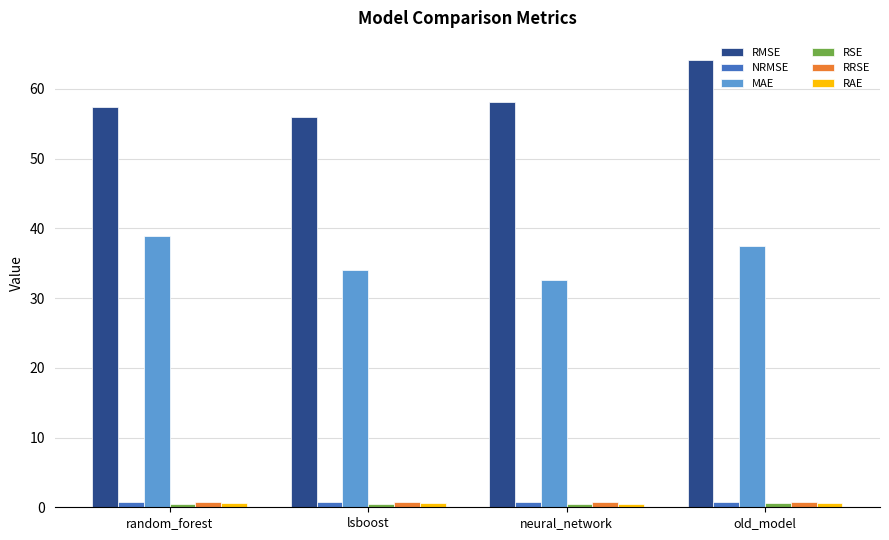

The value of MAE at lsboost is 34.1. True or false?

True